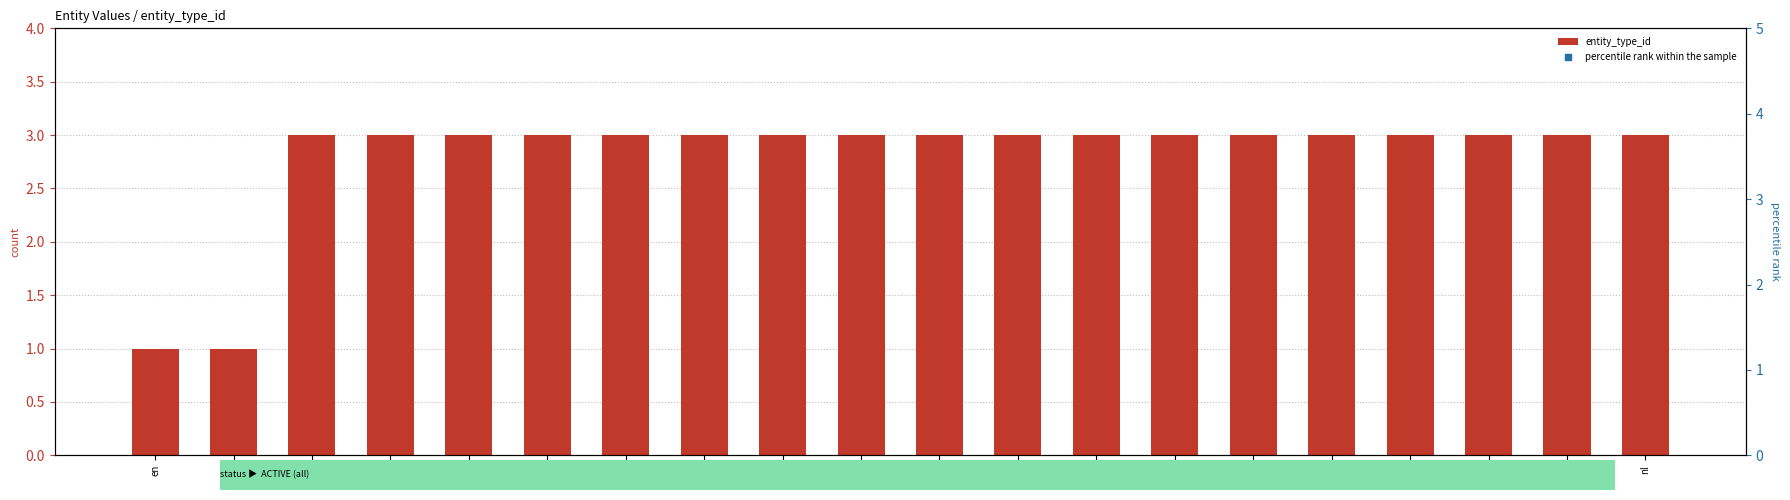

At which category is the sum across all series the highest?

jh